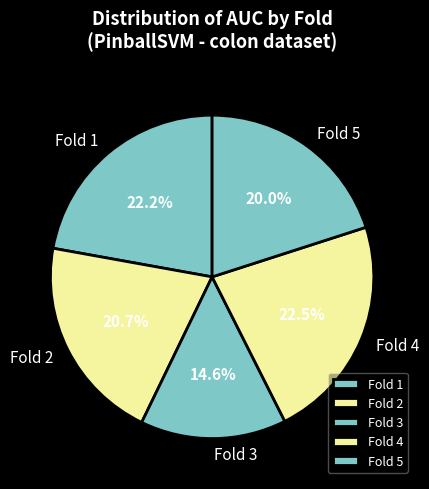

Does Fold 1 represent more than half of the total?

No